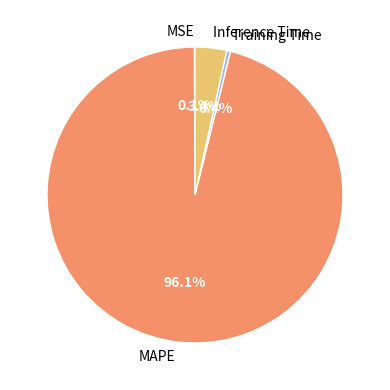

Is it true that Training Time is 0% of the pie?

True